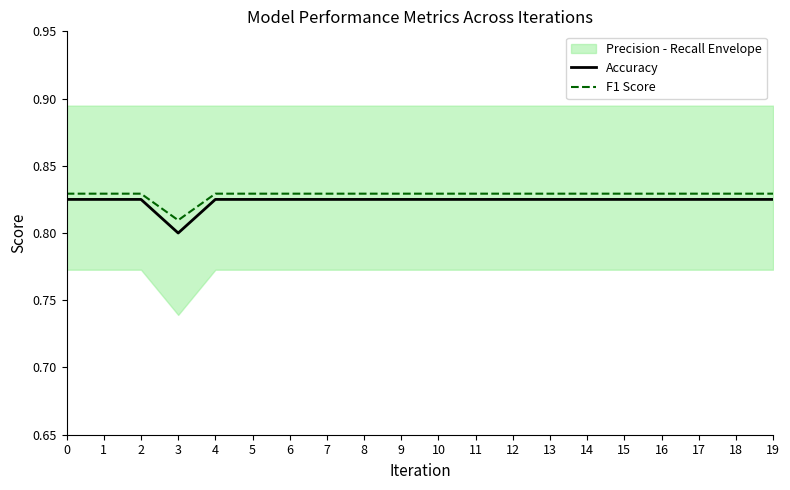

Which series has the widest spread of values?

Accuracy